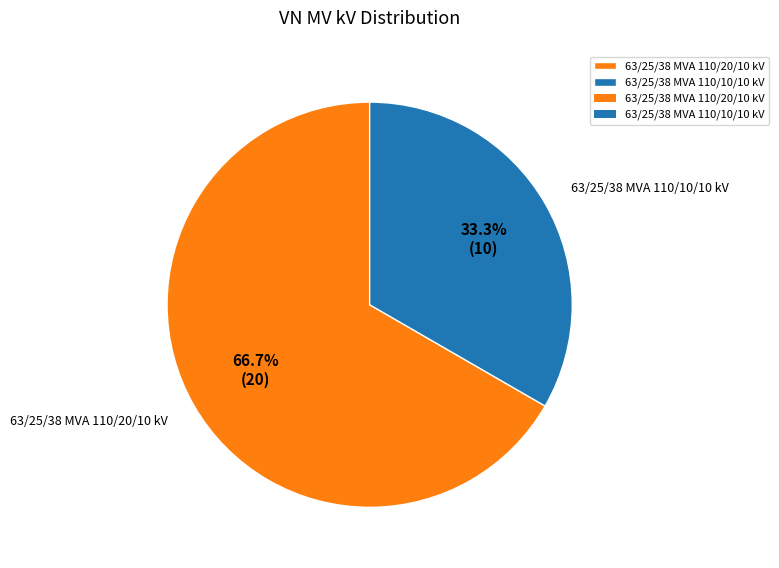

What is the smallest slice in the pie chart?

63/25/38 MVA 110/10/10 kV